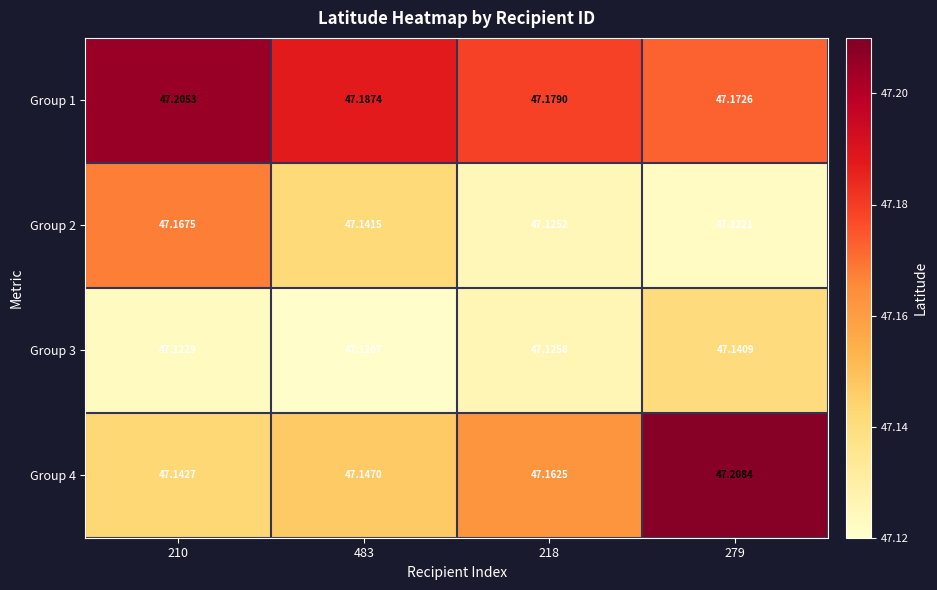

Is the value of Group 2 at 210 greater than the value of Group 3 at 218?

Yes